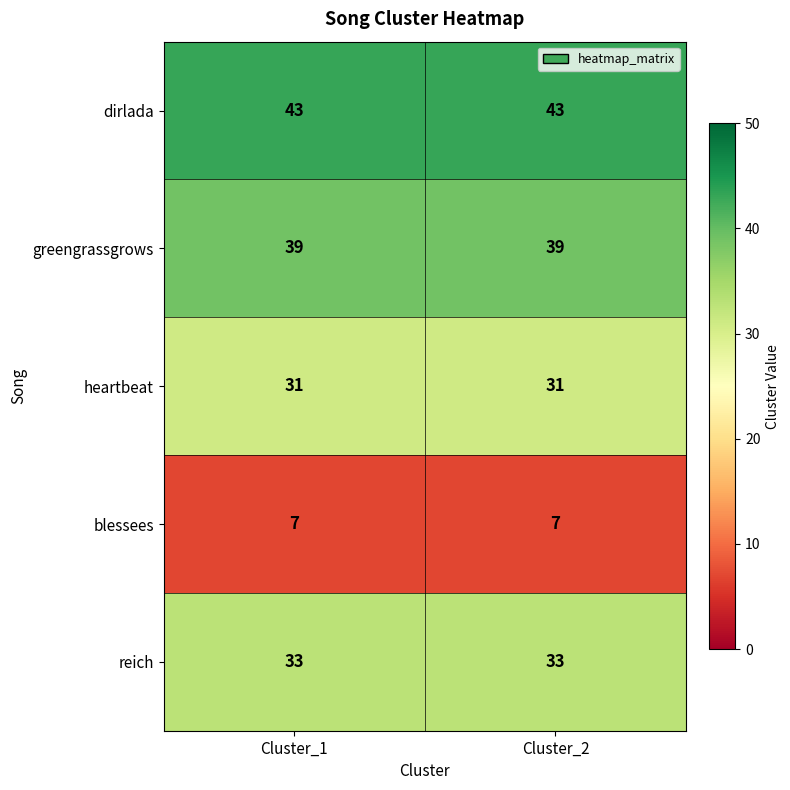

Count the number of categories in the chart.

2